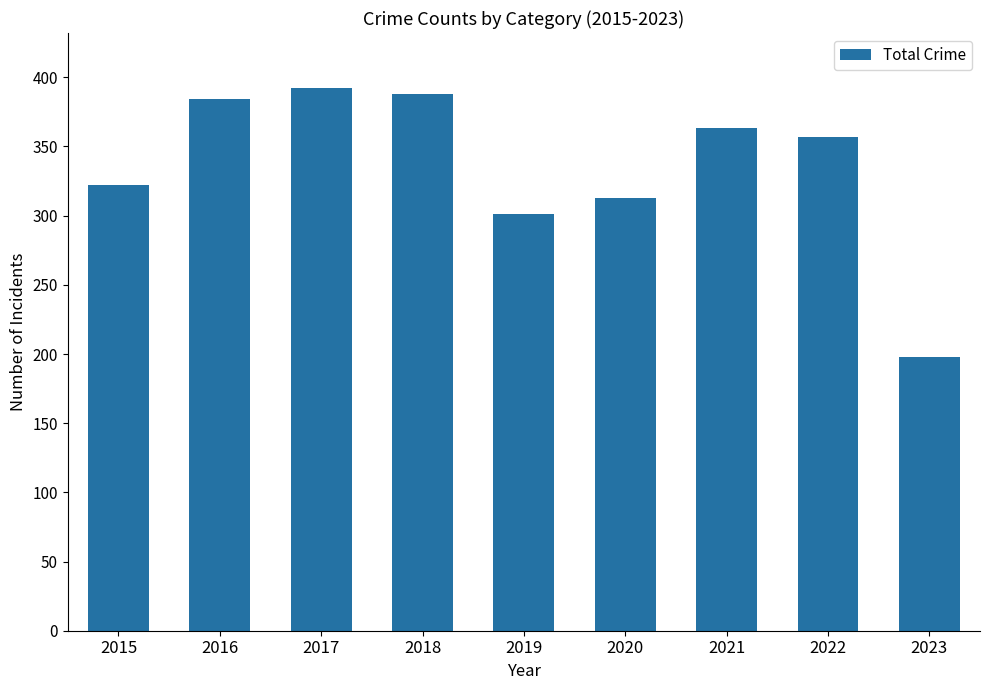

Where does the data first go above 357?

2016